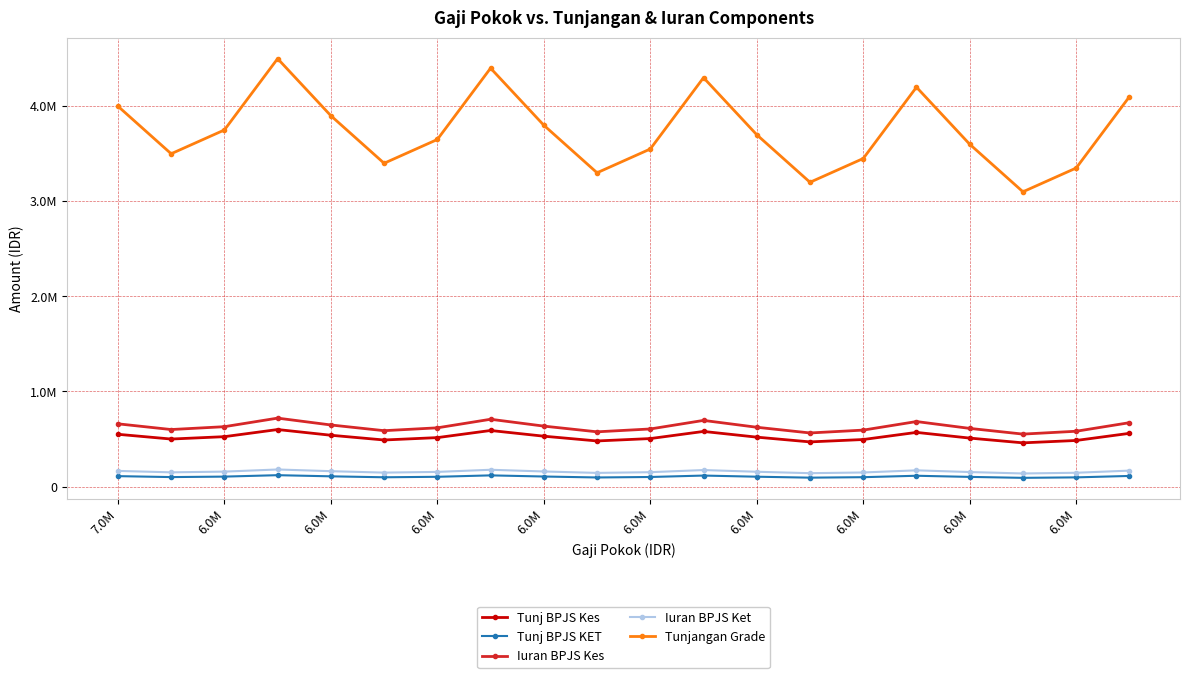

What are all the series names shown in the legend?

Tunj BPJS Kes, Tunj BPJS KET, Iuran BPJS Kes, Iuran BPJS Ket, Tunjangan Grade